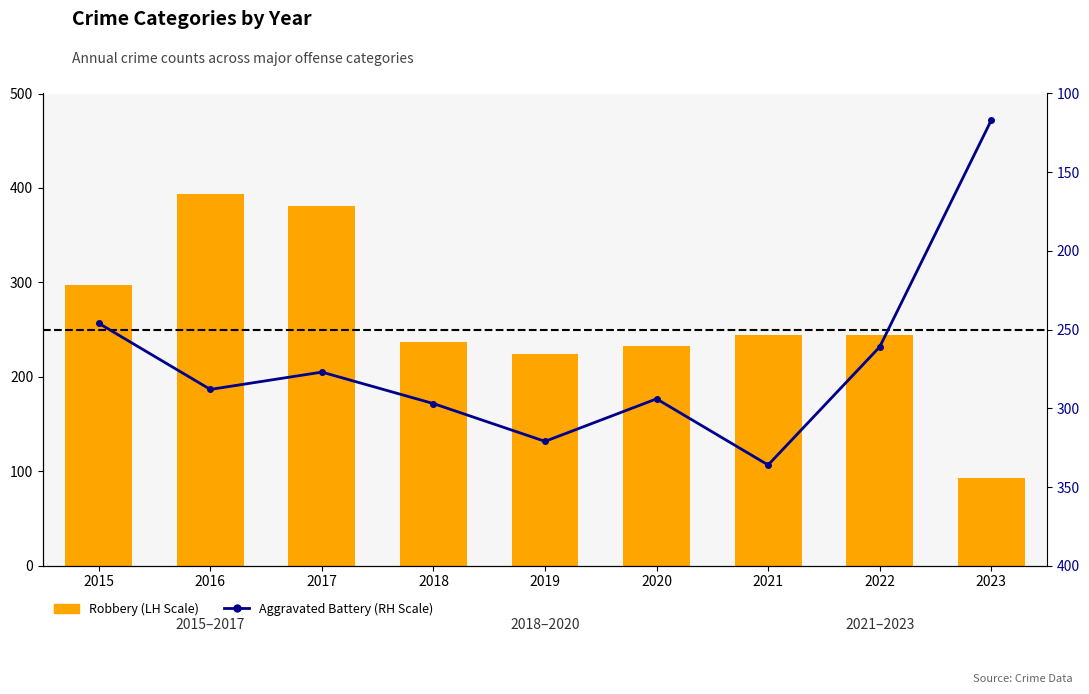

Where is Aggravated Battery (RH Scale) nearest to the value 226?

2015